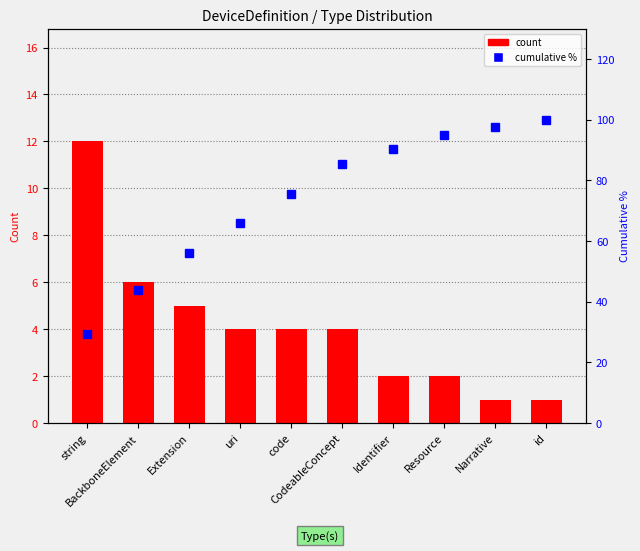

Count the number of data series in this chart.

2